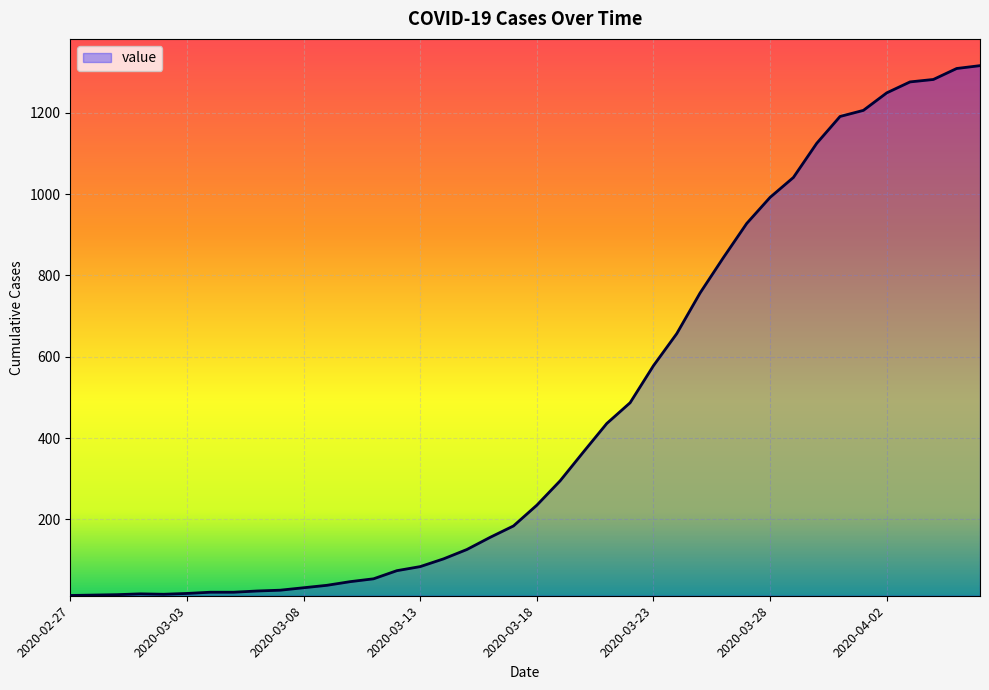

What is the difference between the maximum and minimum values?

1303